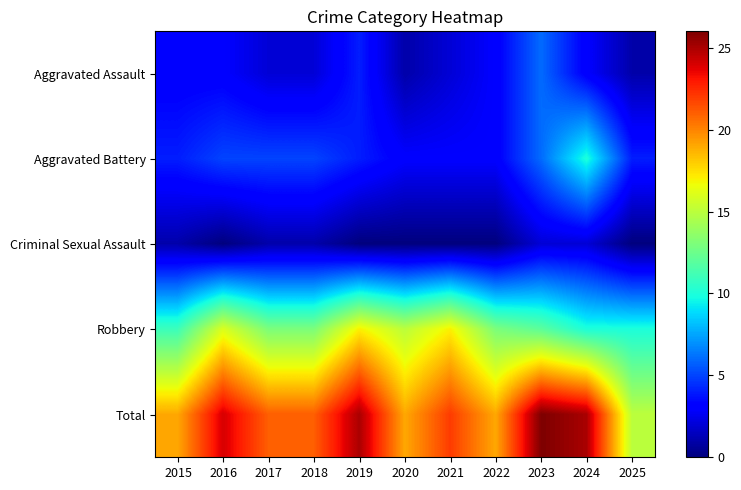

Which category has the lowest value across all series?

2016